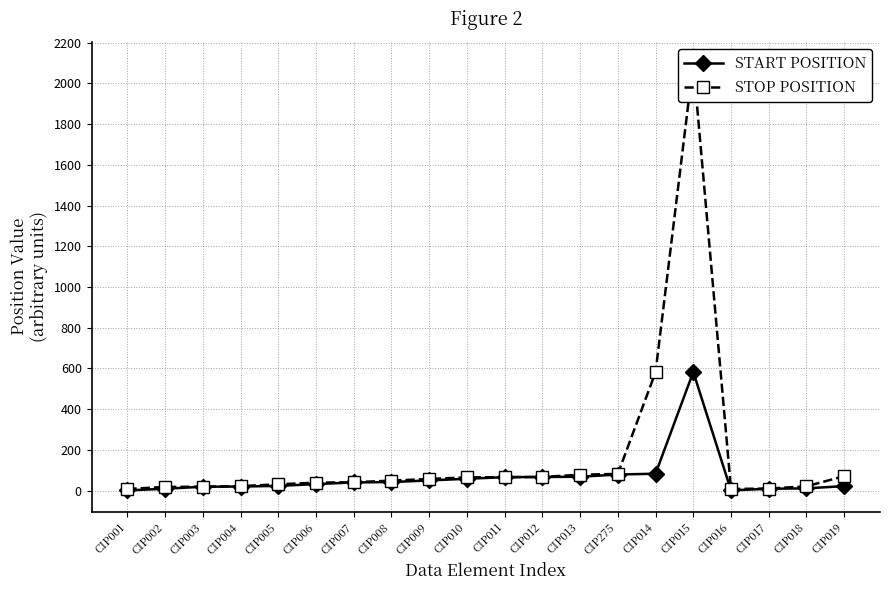

What is the sum of the START POSITION values at CIP015 and CIP011?

649